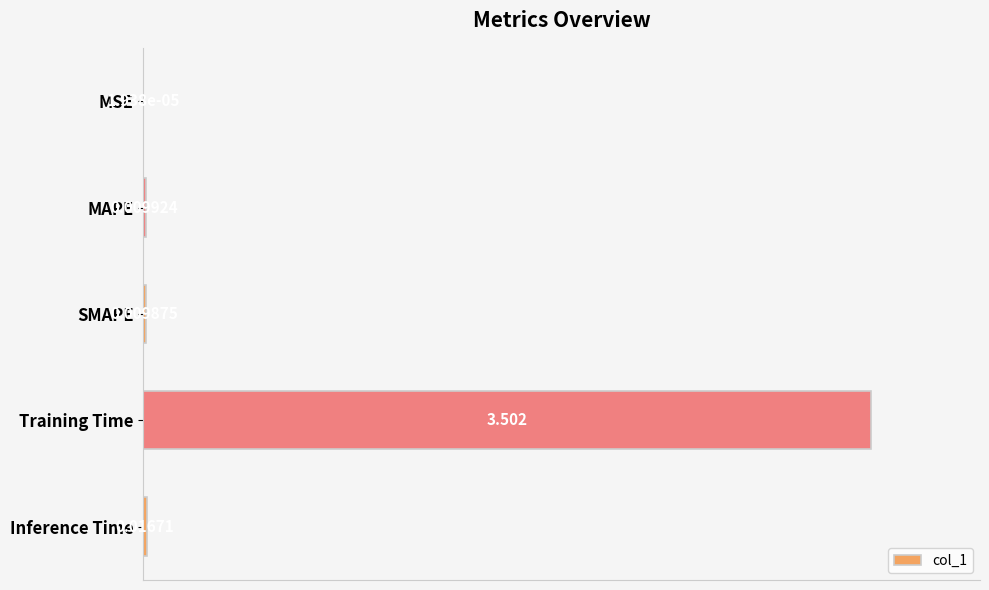

Which has a higher value, Training Time or SMAPE?

Training Time